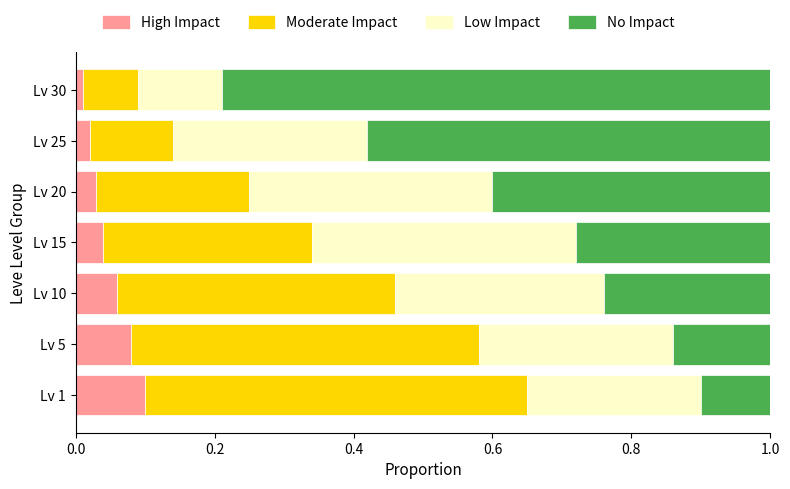

The value of High Impact at Lv 5 is 0.1. True or false?

True